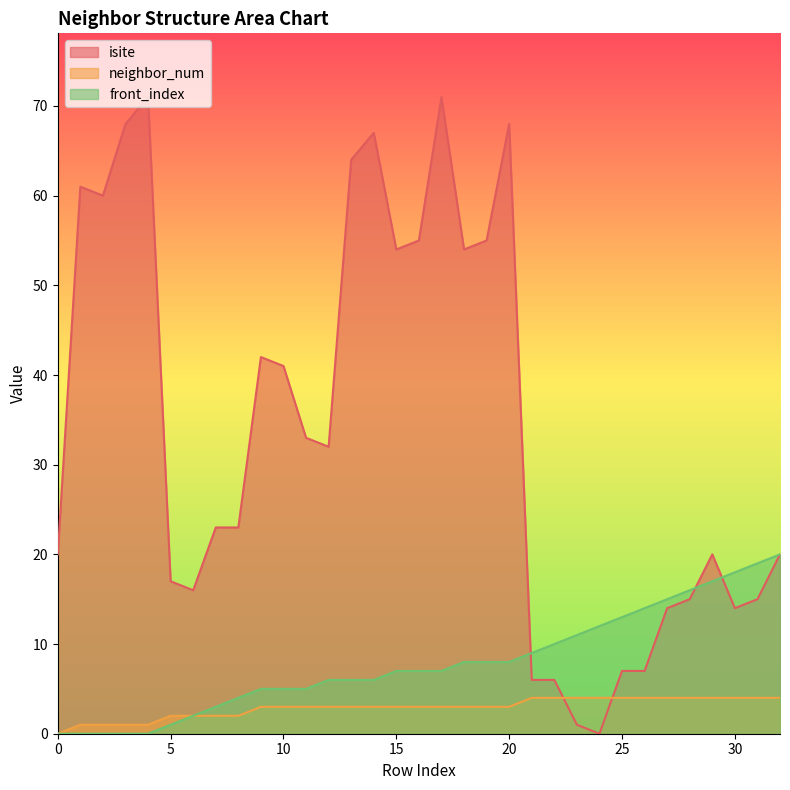

Where do isite and front_index first cross each other?

20 and 21